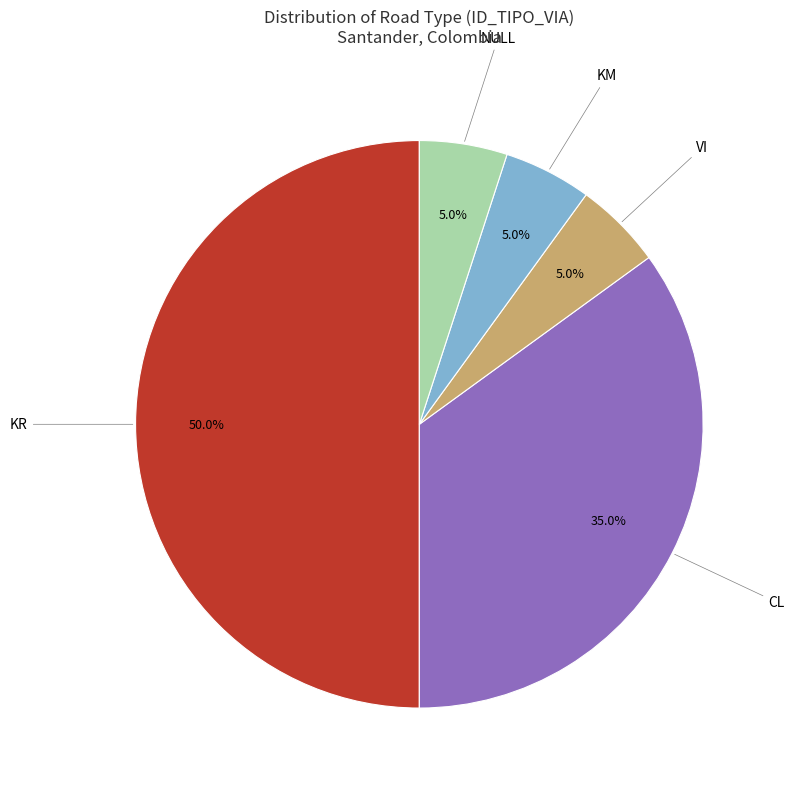

Does KM represent more than half of the total?

No